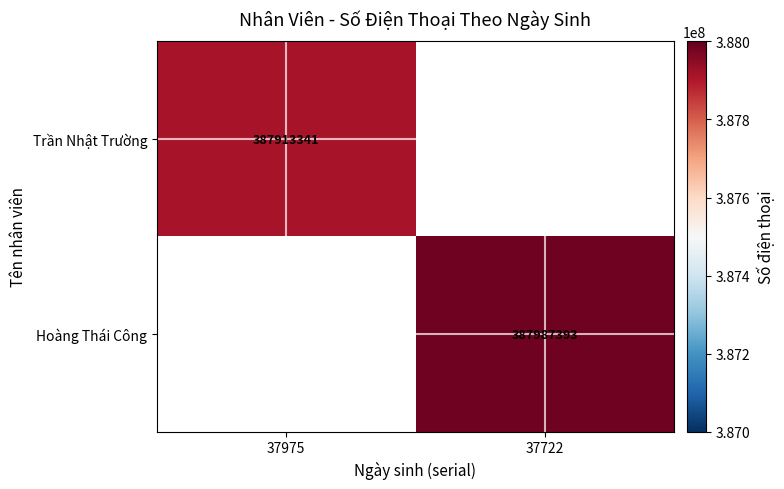

Is the value of Trần Nhật Trường at 37975 greater than the value of Hoàng Thái Công at 37722?

No